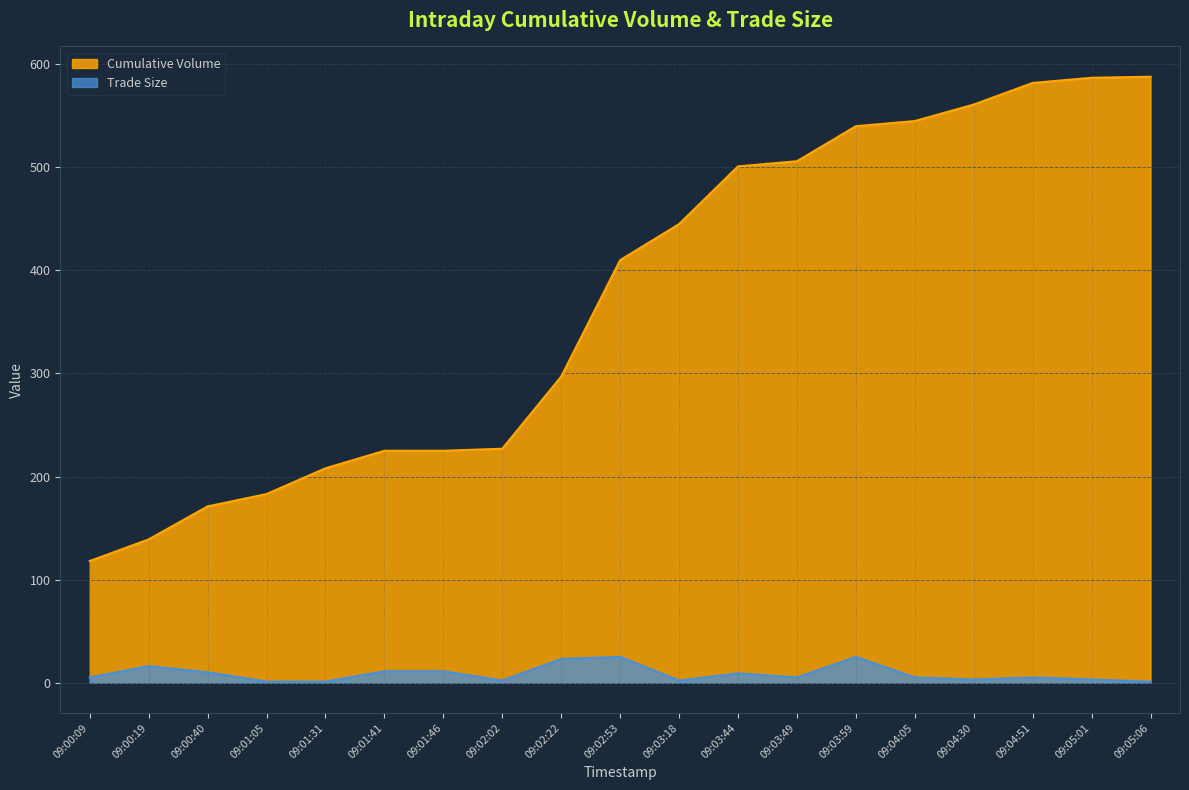

Which series changed the most between 09:02:02 and 09:03:18?

Cumulative Volume